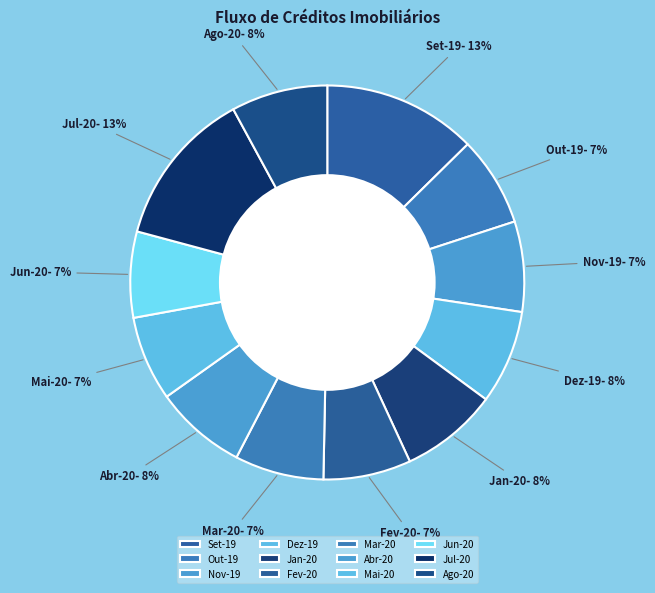

Is the sum of Abr-20 and Out-19 greater than half?

No